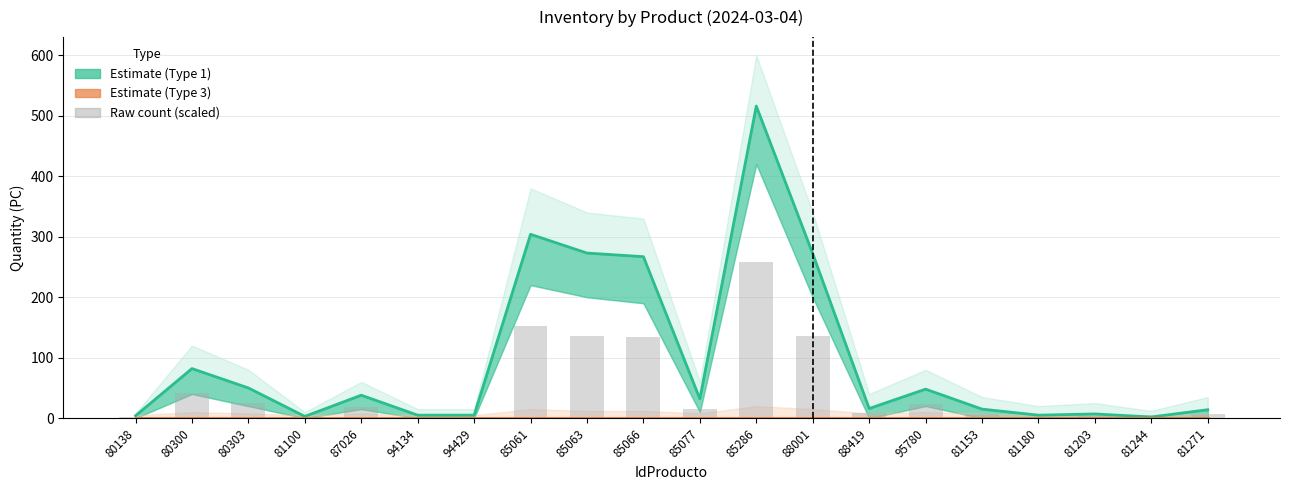

What is the label of the 15th bar from the left?

95780